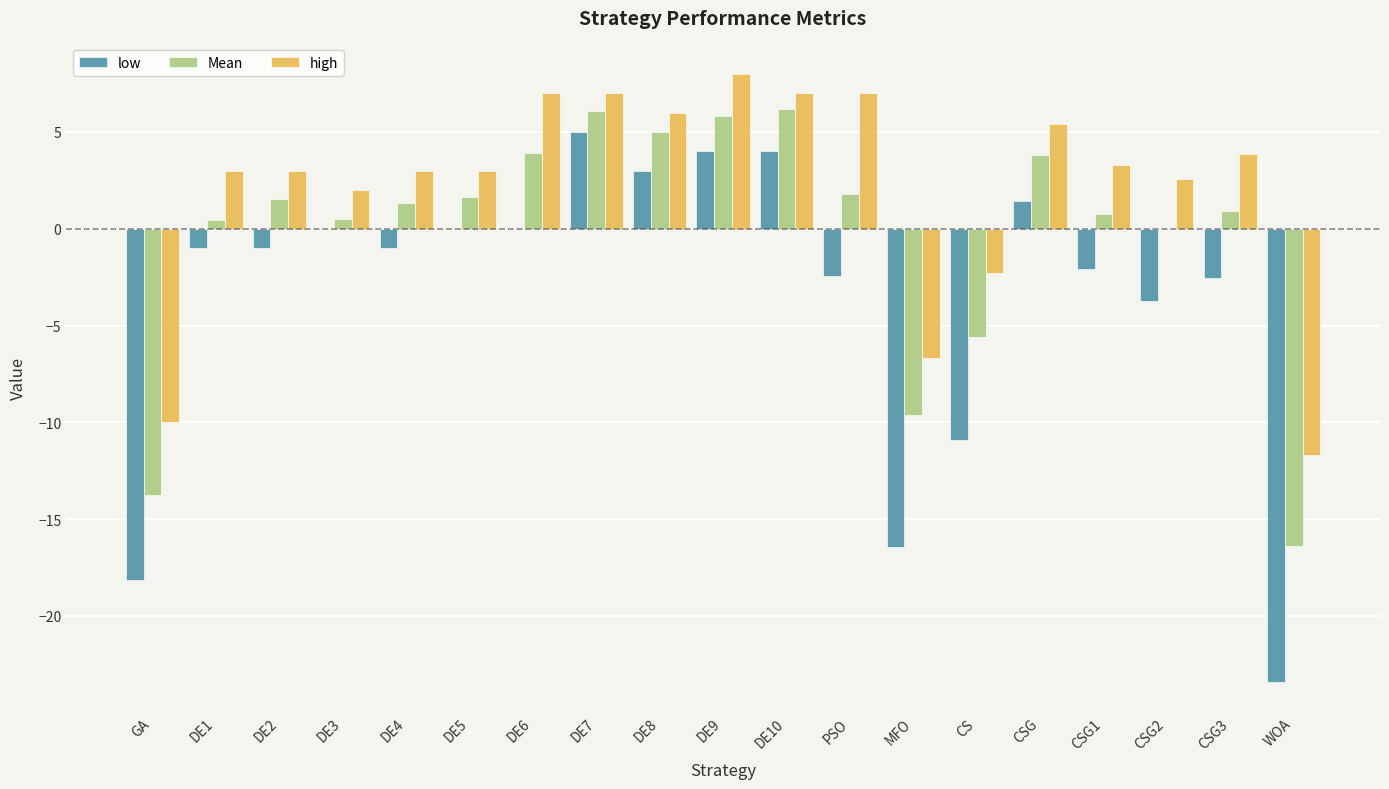

What is the approximate value of high at CS?

-2.3